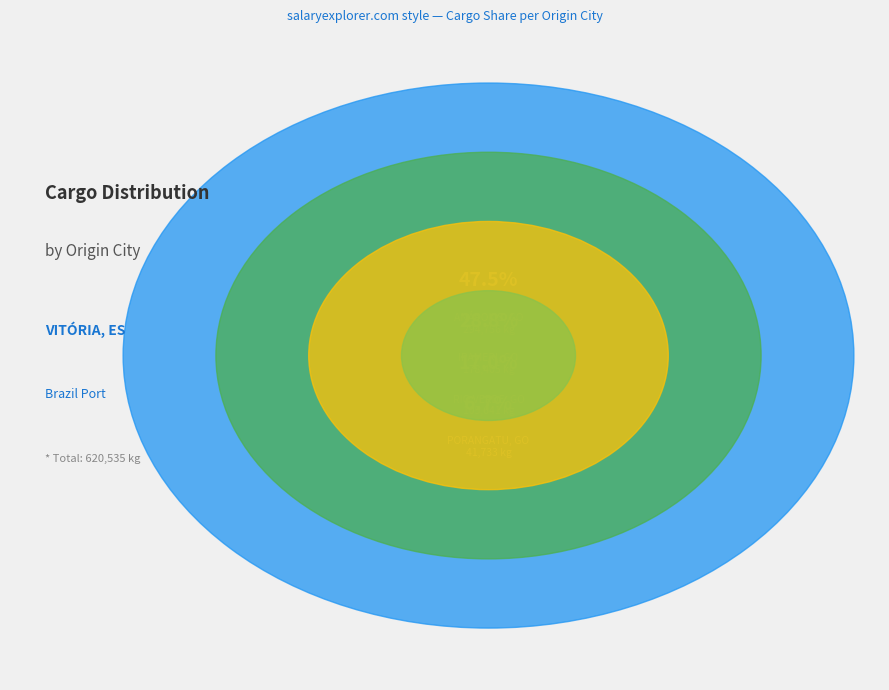

Count the number of slices in the pie.

4